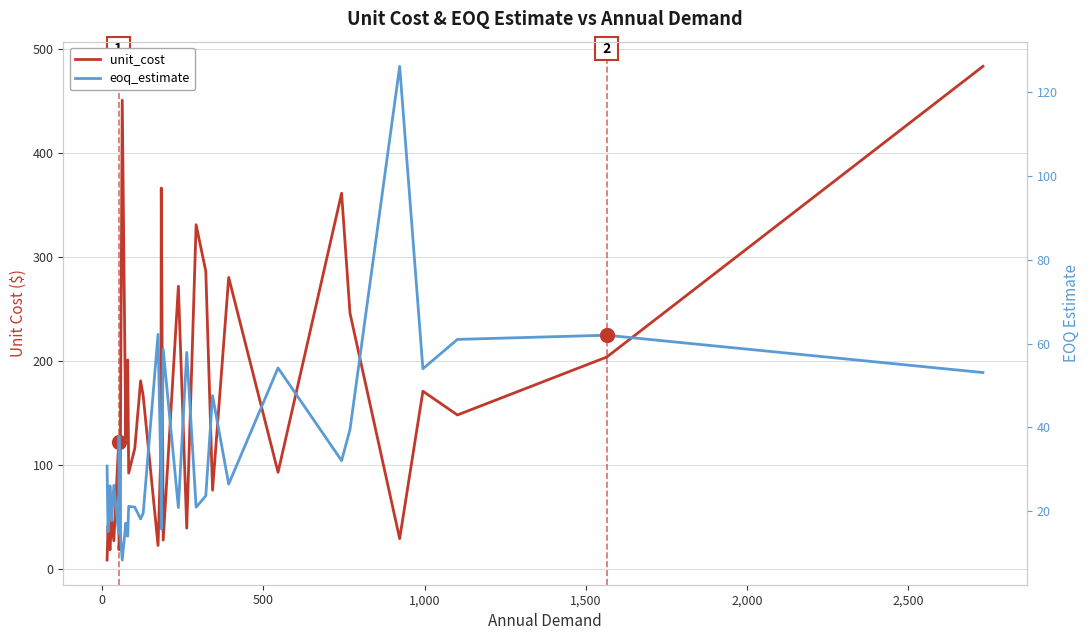

What is the difference between the maximum and second lowest values in the eoq_estimate series?

112.7